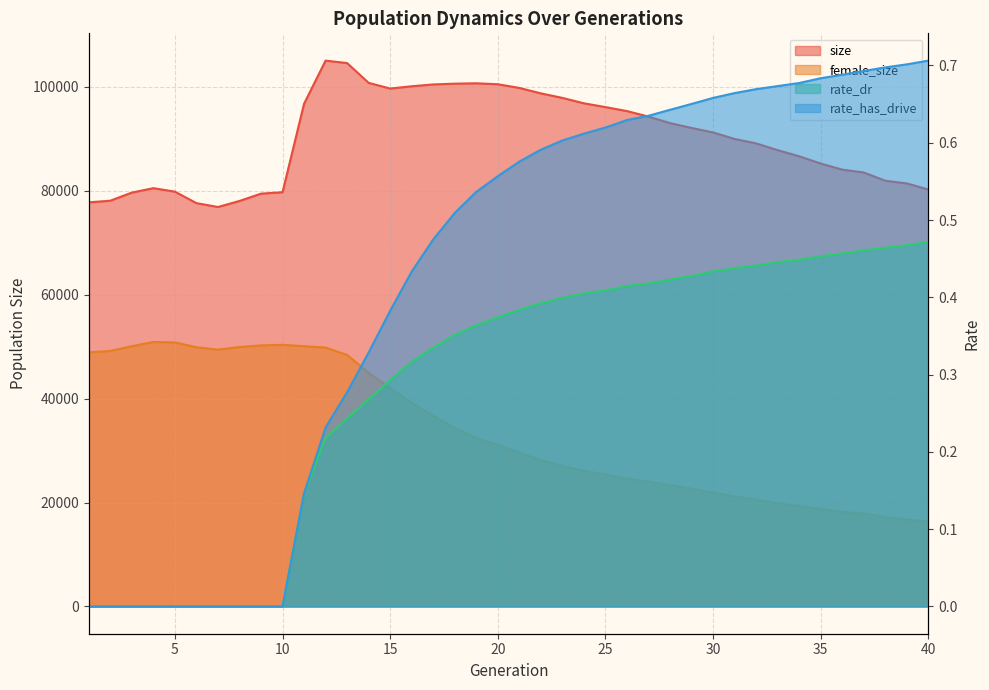

At which label does size first exceed 91241?

11